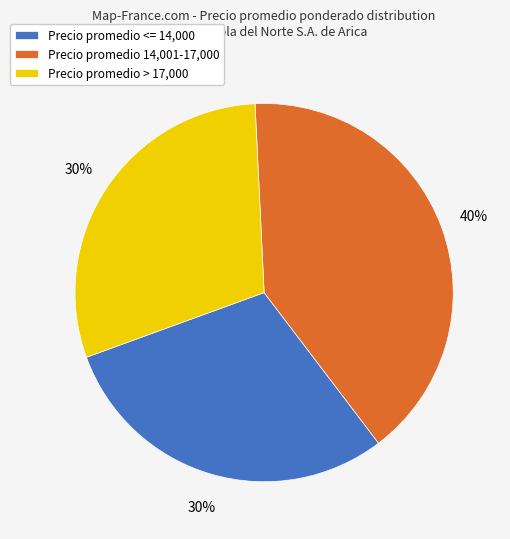

To the nearest percent, what percentage of the pie is Precio promedio <= 14,000?

30%